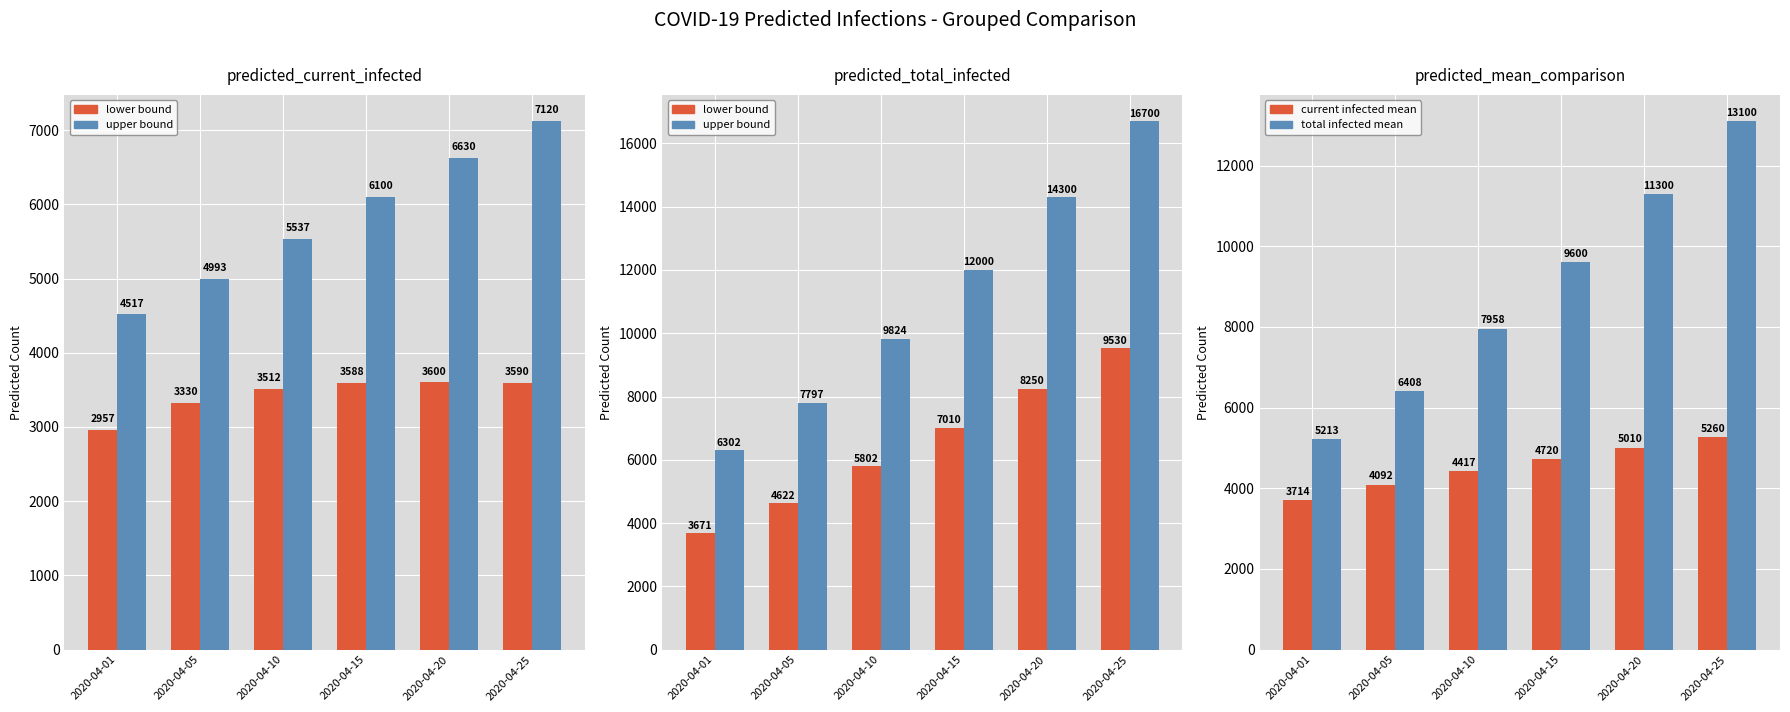

How many current infected mean values are between 4092 and 5010?

4